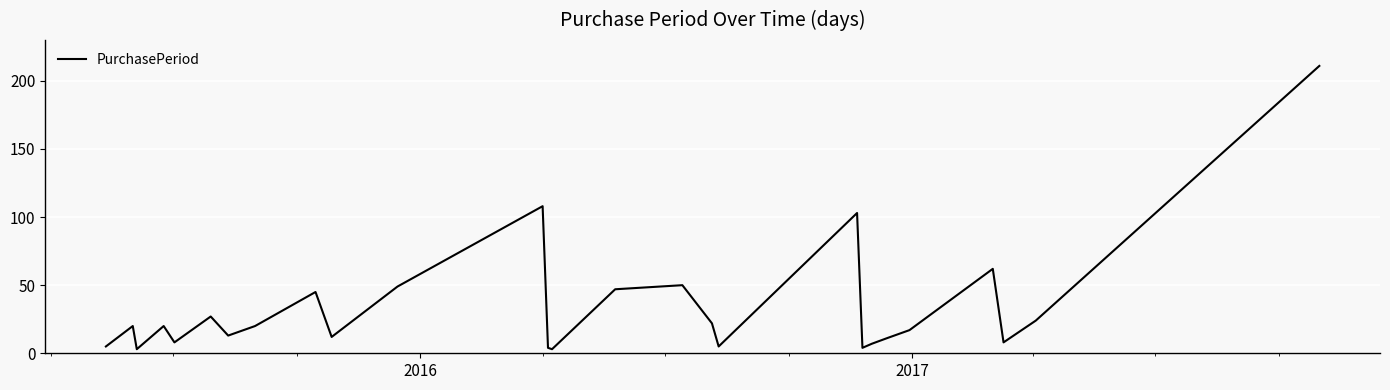

What is the difference between the second highest and second lowest values?

105